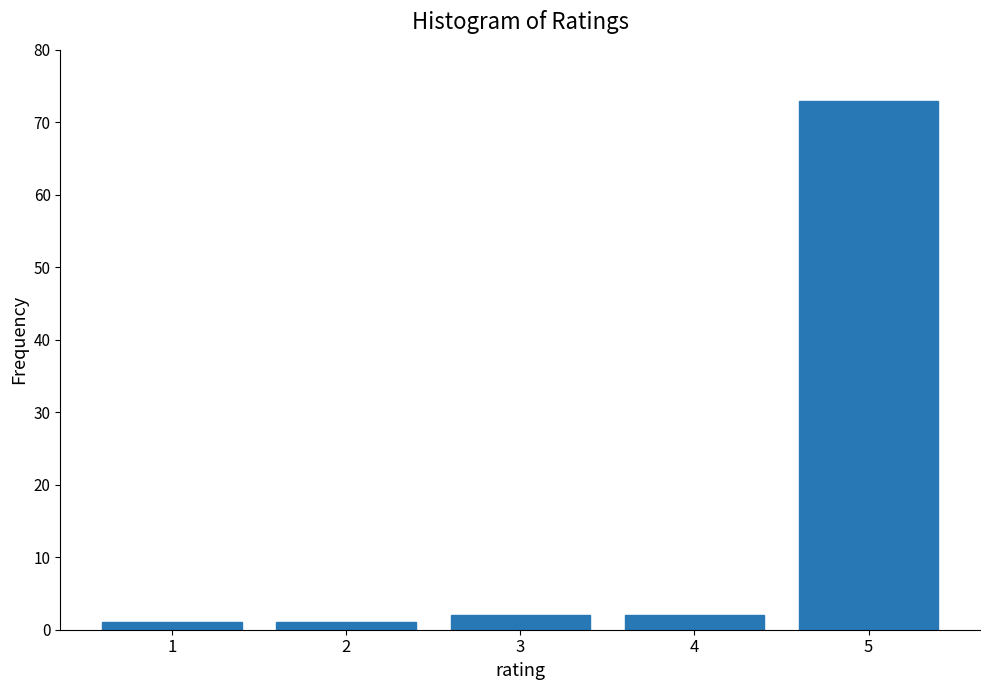

Reading left to right, transcribe all the data shown in this chart.

1	1	2	2	73